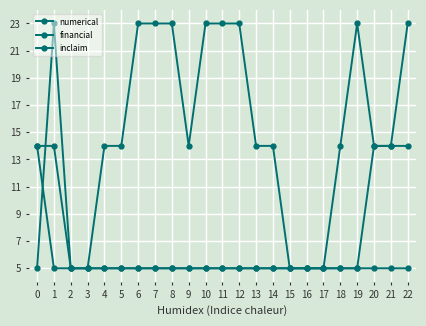

Which series has the largest total across all categories?

financial